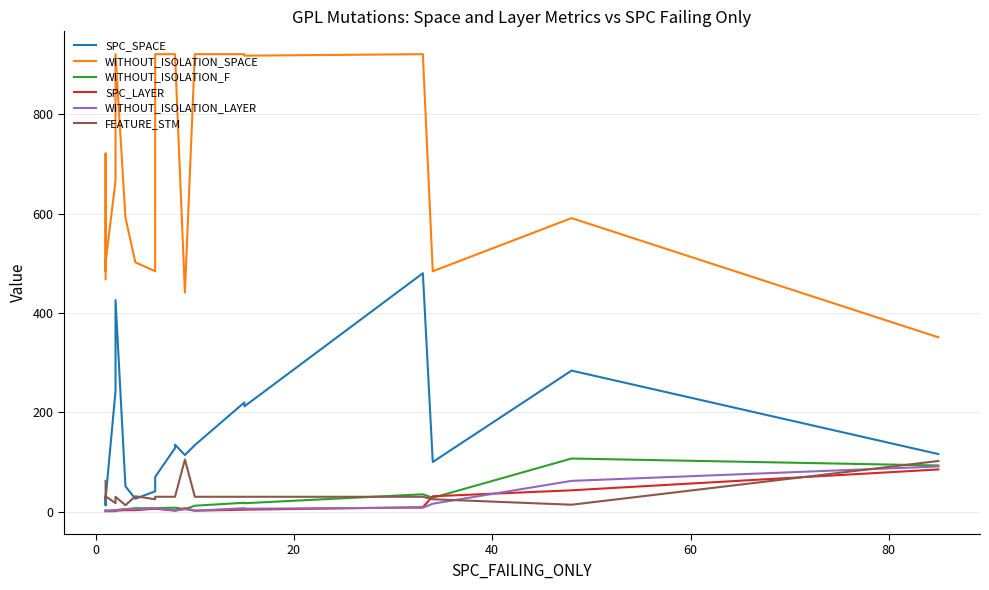

Which series has the largest range (max minus min)?

WITHOUT_ISOLATION_SPACE